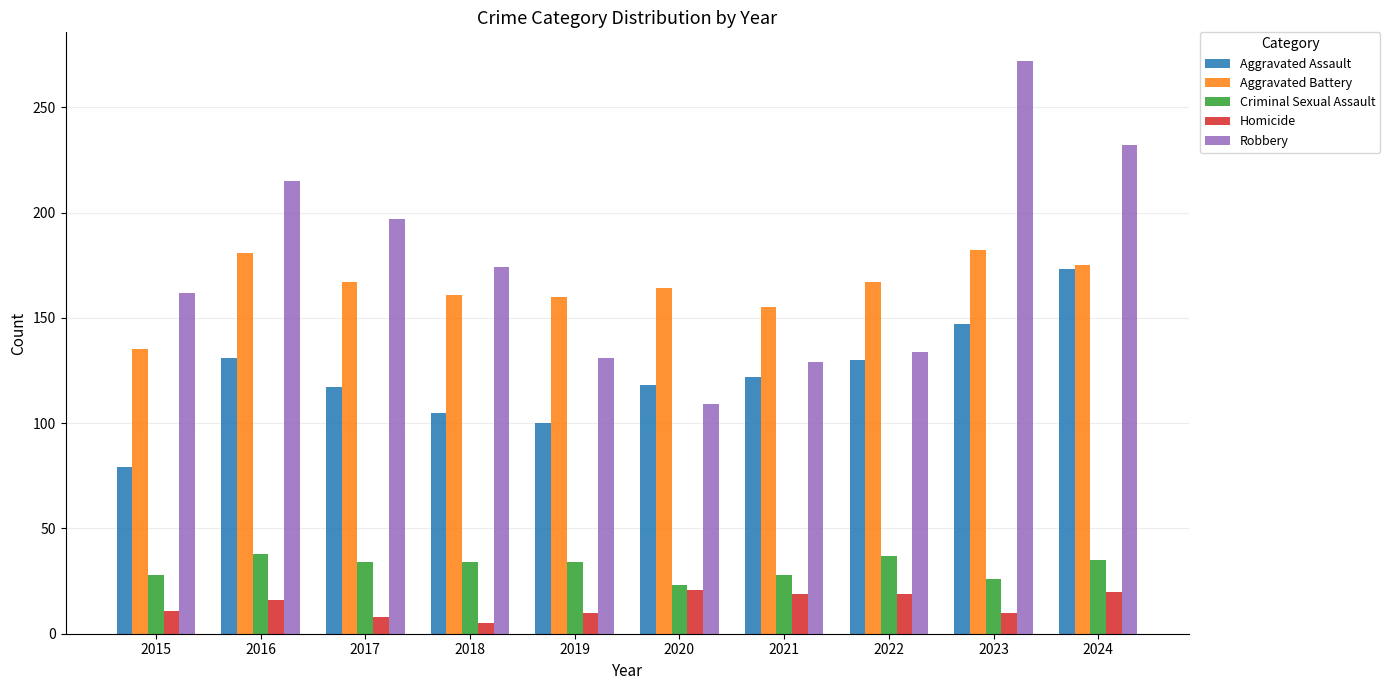

What is the total value across all series at 2024?

635